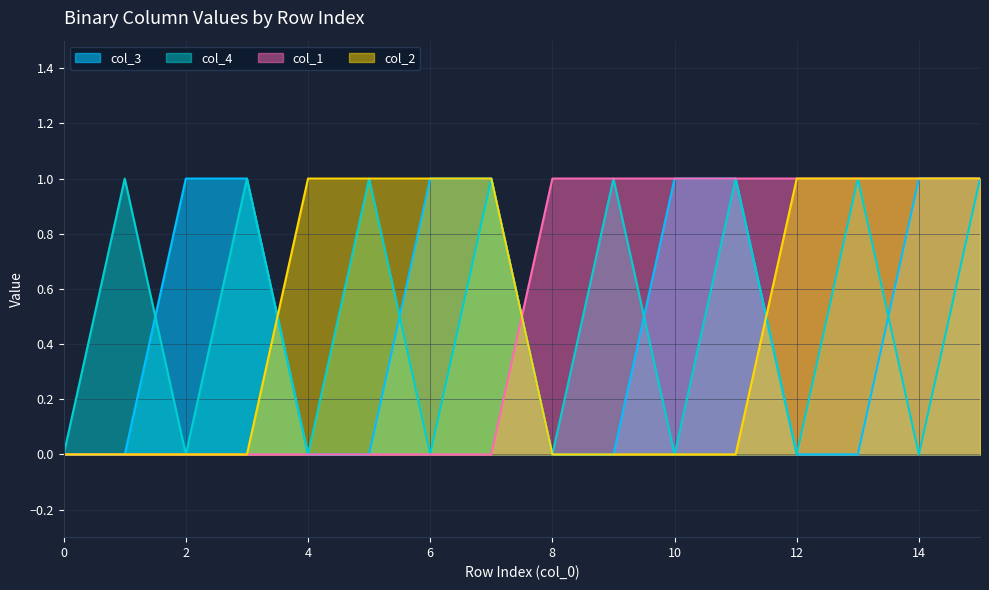

What is the difference between the highest and lowest values at 8?

1